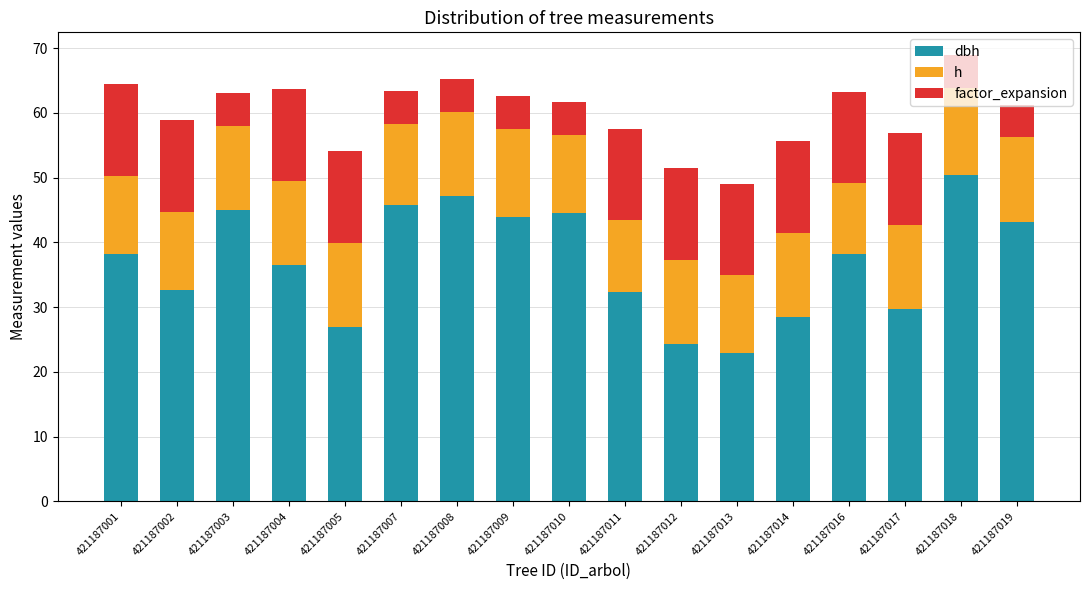

What is the total value across all series at 421187016?

63.3